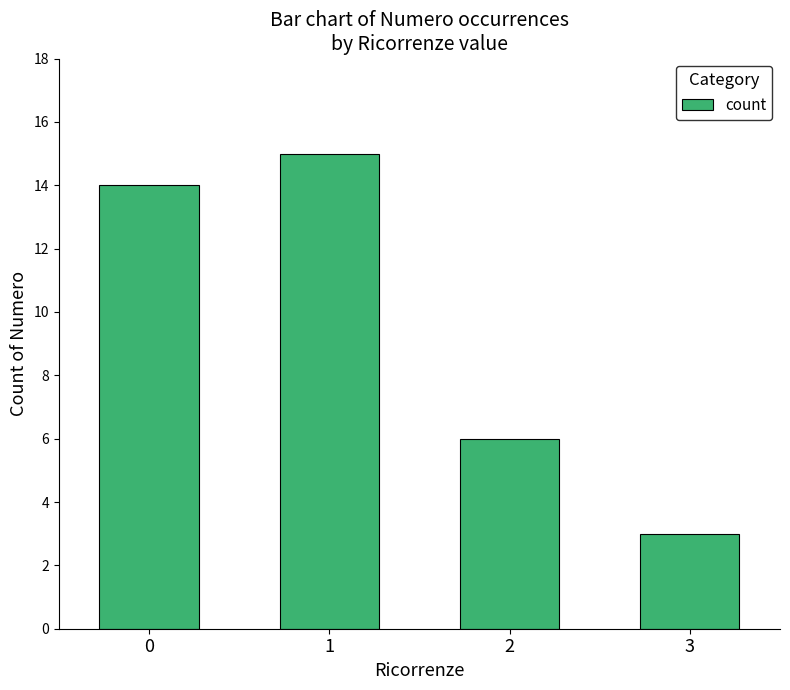

What is the smallest value displayed?

3